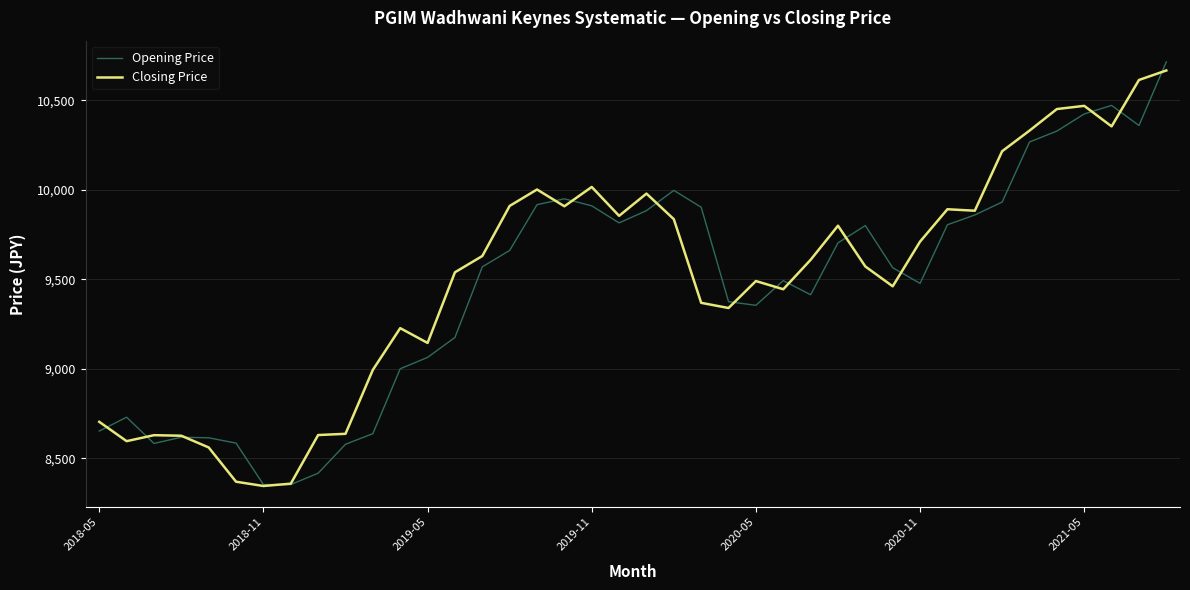

What is the maximum value shown in the chart?

10715.1